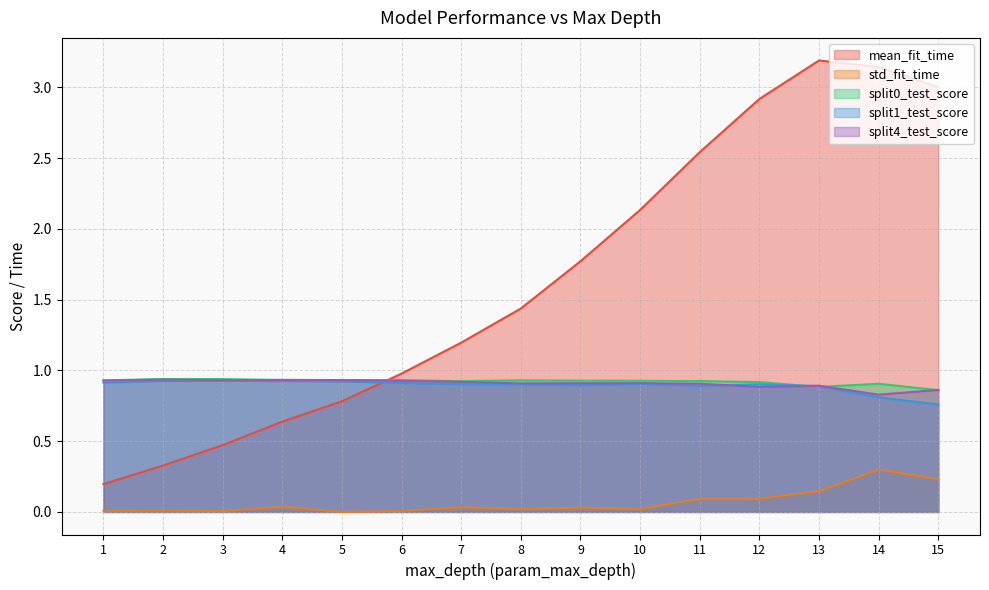

What is the average value of the split1_test_score series?

0.9